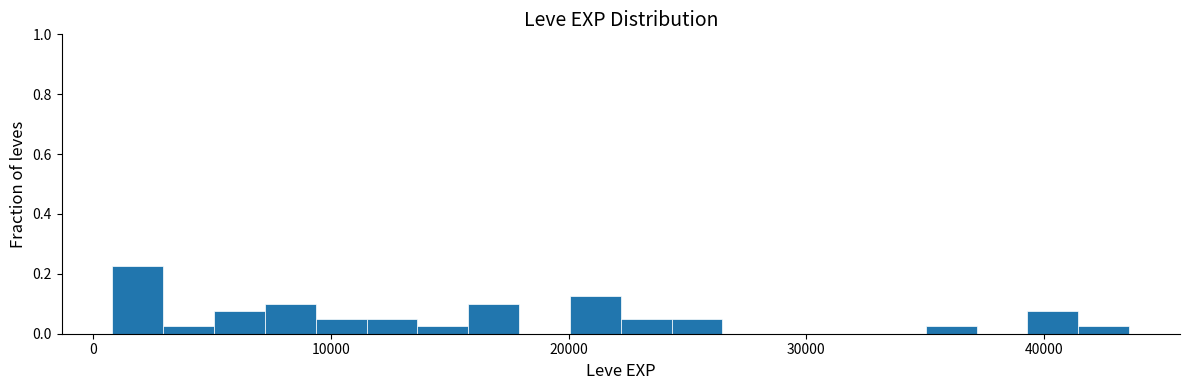

Around what value on the x-axis is the tallest bar? Give the approximate position of its centre, as read against the axis.

2000